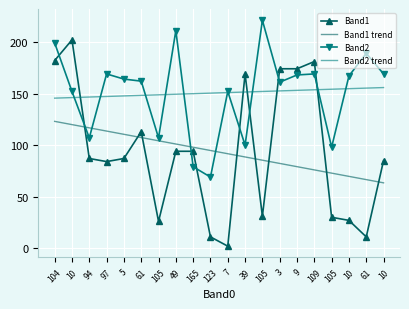

True or false: Band2 trend has a value of 233.9 at 49.

False